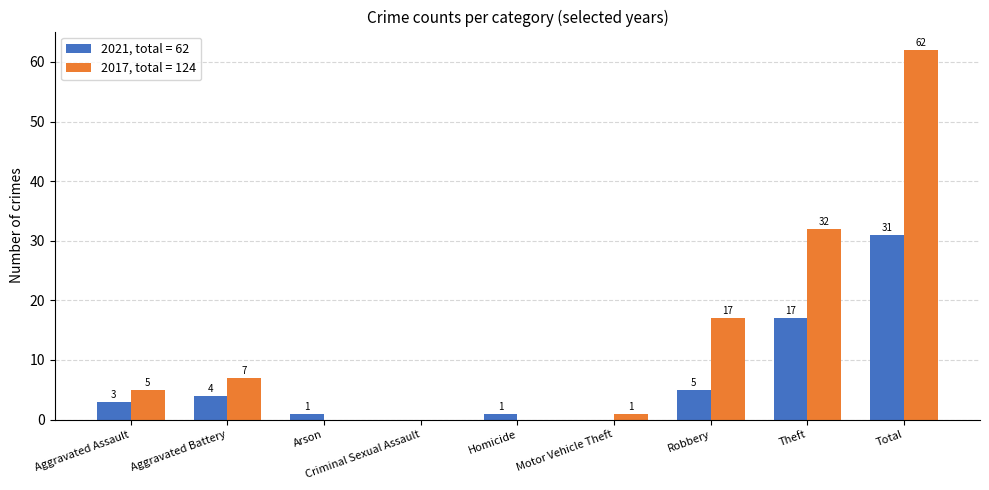

Are the bars grouped side by side (vs. stacked)?

Yes